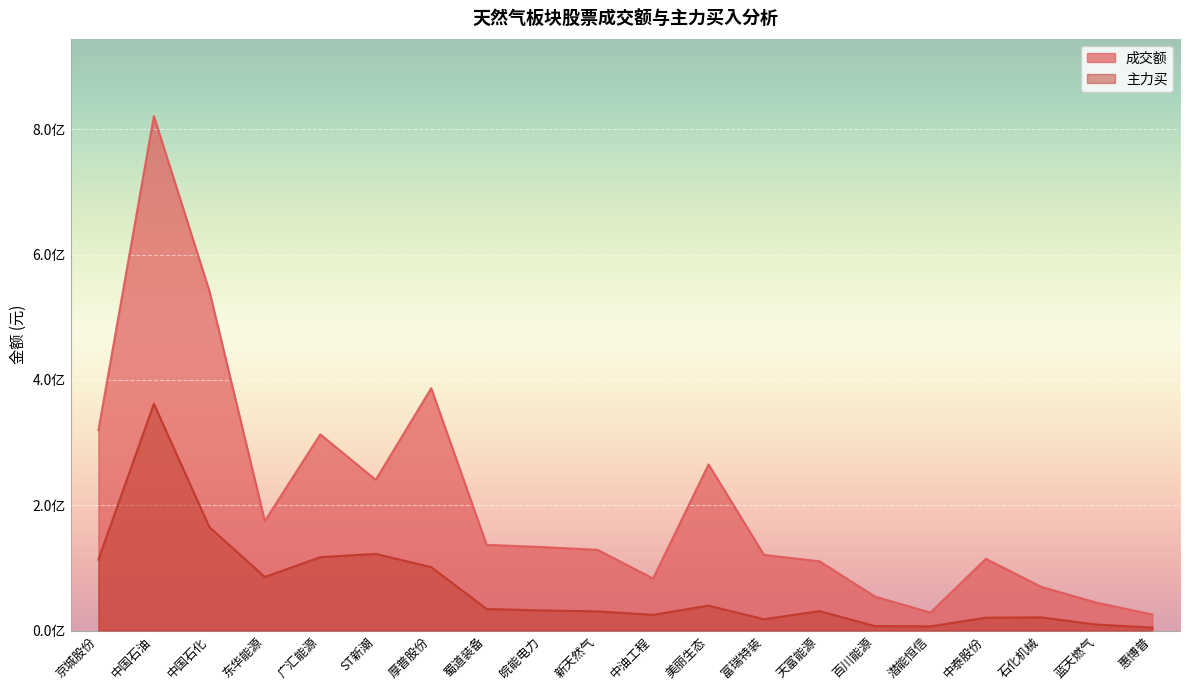

Rank the series by their maximum value, from lowest to highest.

主力买, 成交额